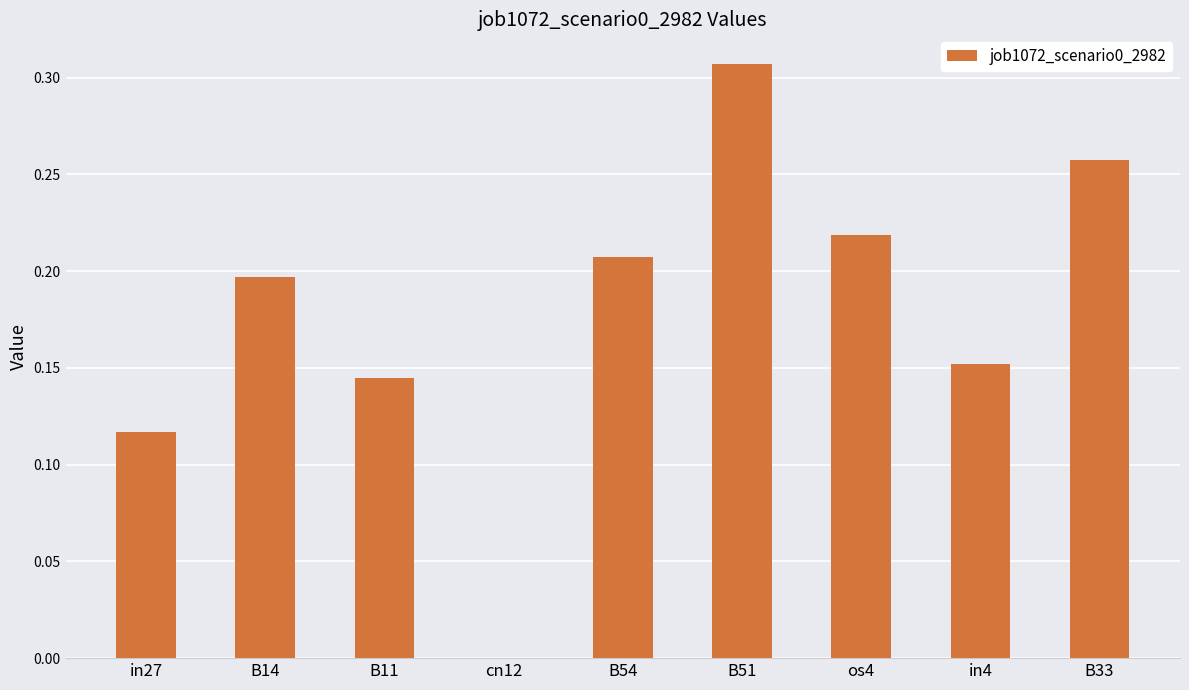

The chart shows a value of 0.0 at cn12. True or false?

True